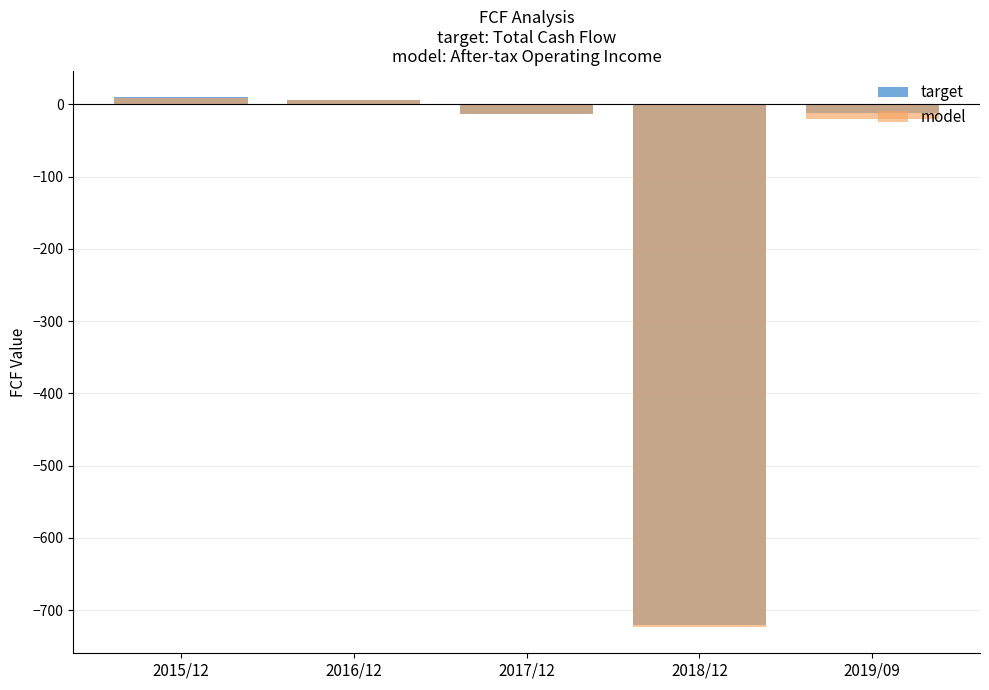

What is the average value of the model series?

-149